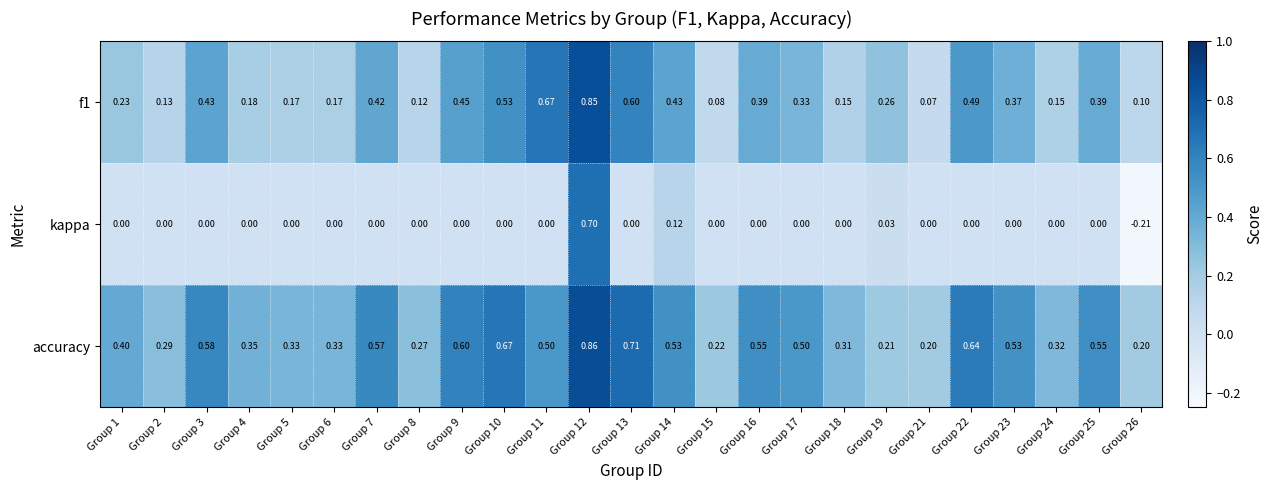

Between Group 12 and Group 17, which series saw the biggest shift?

kappa